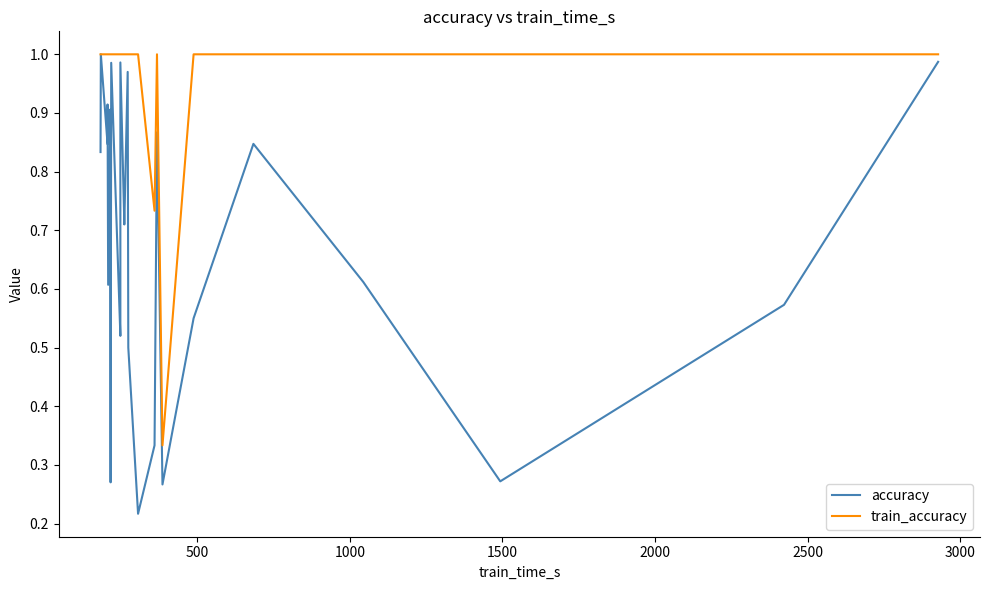

Rank the series at 24 from lowest to highest value.

accuracy, train_accuracy